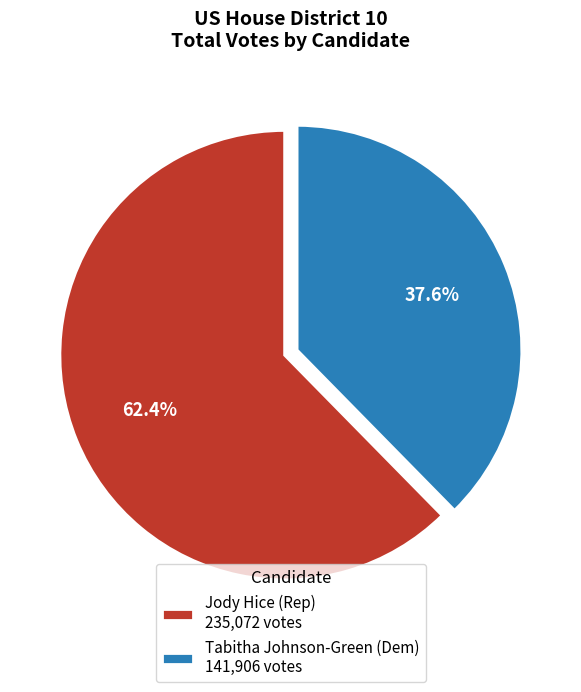

Does any single category account for the majority?

Yes